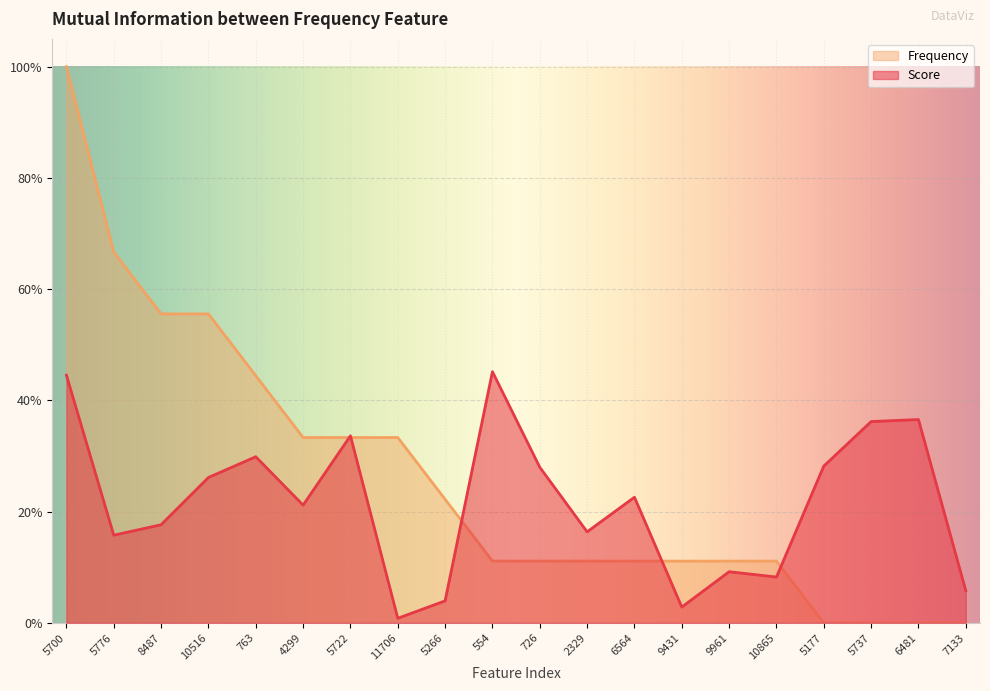

Where is the first local maximum for Score?

763